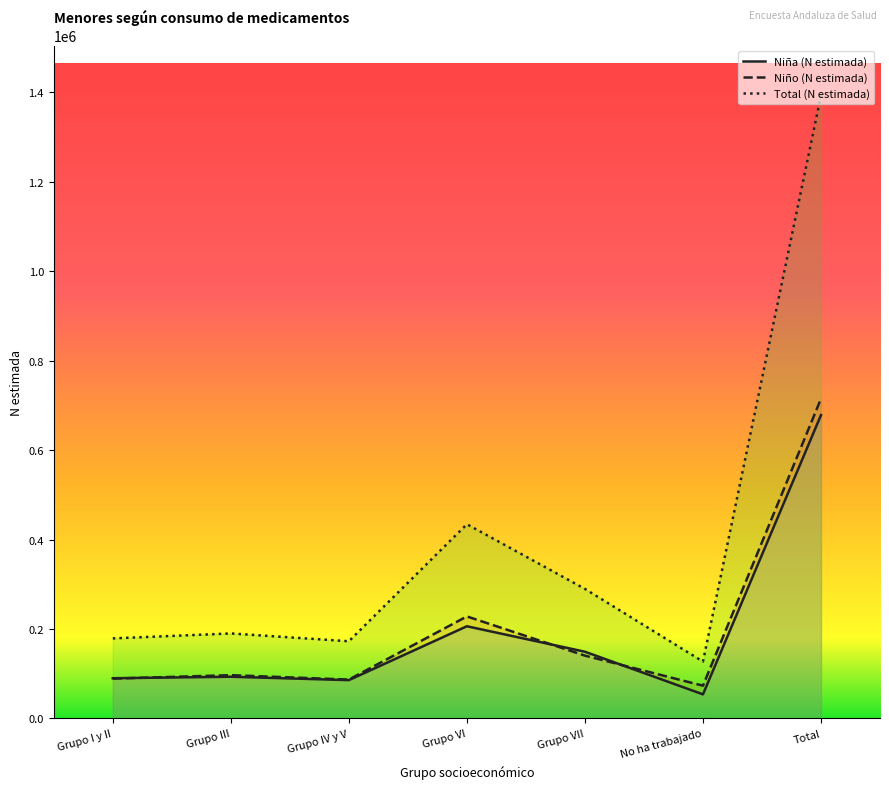

How many values in the Niño (N estimada) series are below 96778?

3